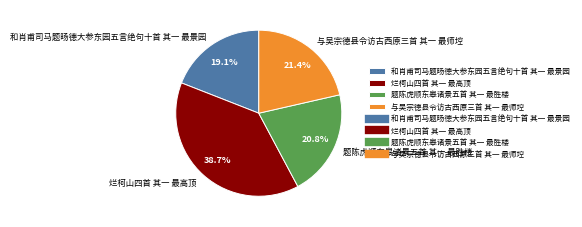

Which has a higher value, 和肖甫司马题旸德大参东园五言绝句十首 其一 最景园 or 与吴宗德县令访古西原三首 其一 最师埪?

与吴宗德县令访古西原三首 其一 最师埪